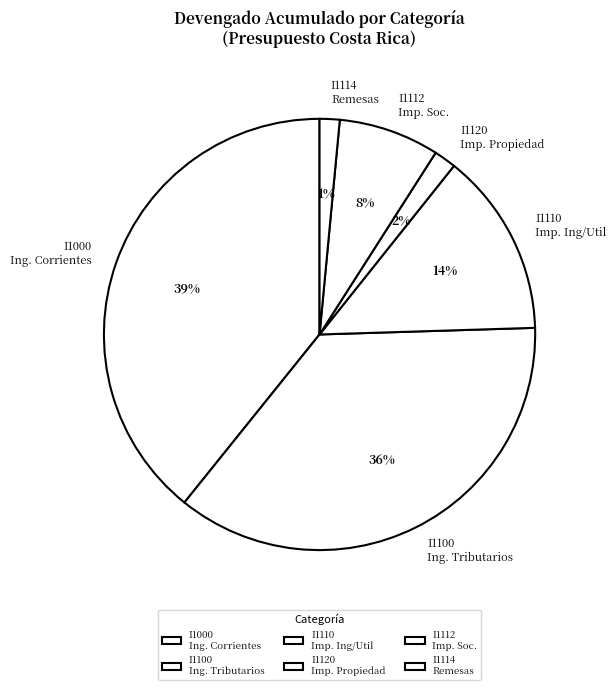

What is the largest slice in the pie chart?

I1000 Ing. Corrientes